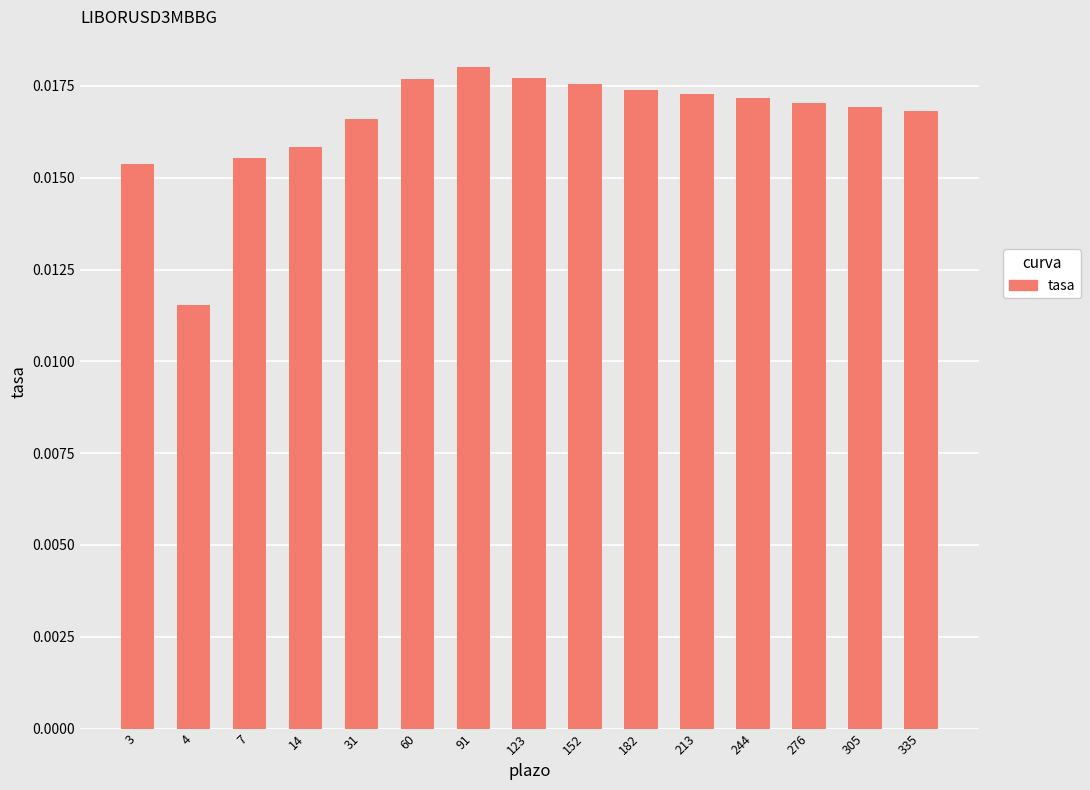

How many data points does each series have?

15